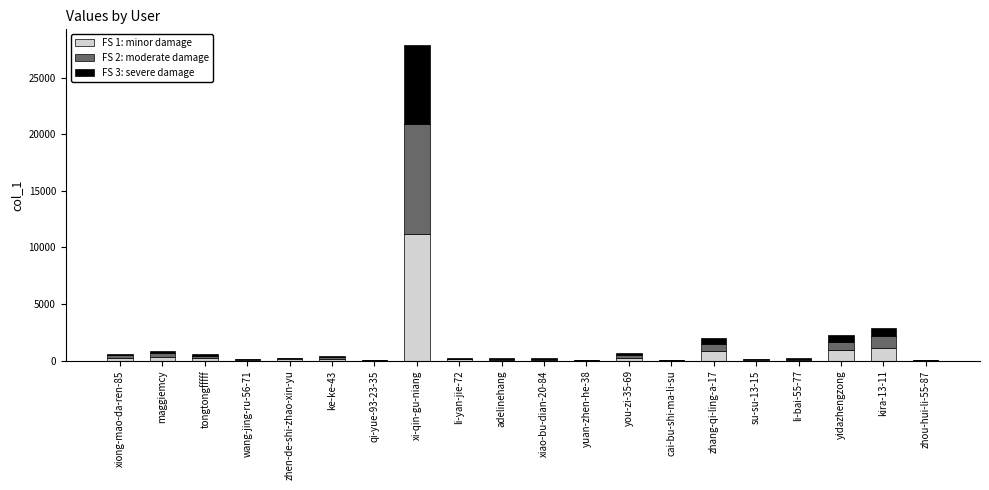

What is the average value of the FS 1: minor damage series?

790.7